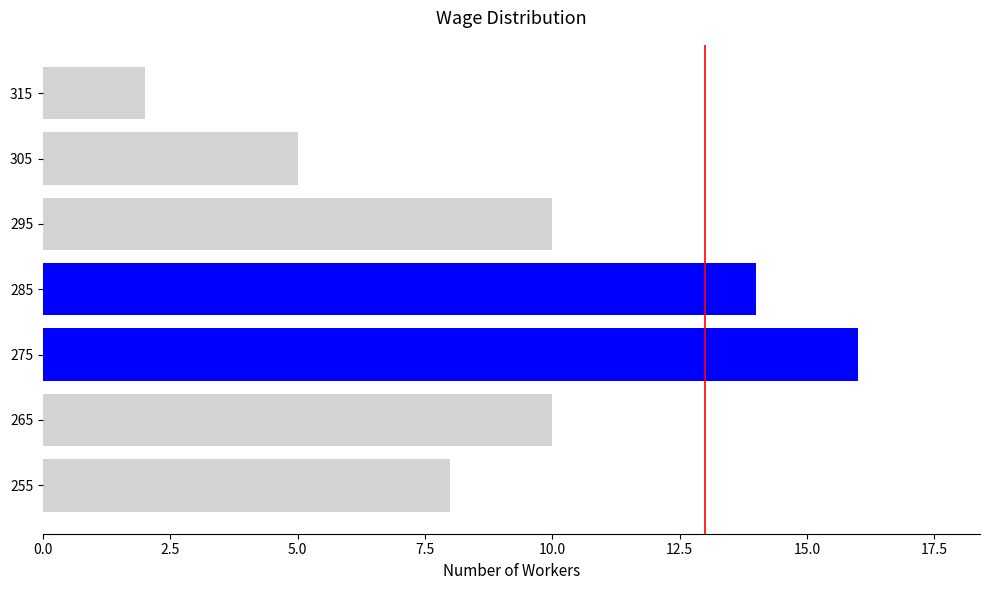

The chart shows a value of 8 at 255. True or false?

True